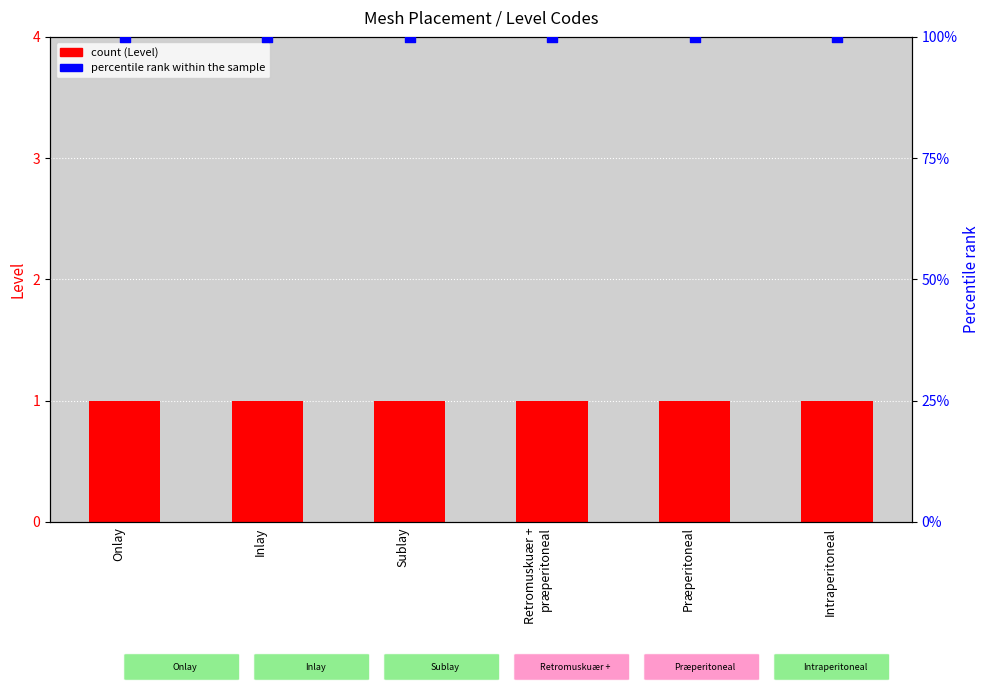

Which series has the largest total across all categories?

percentile rank within the sample